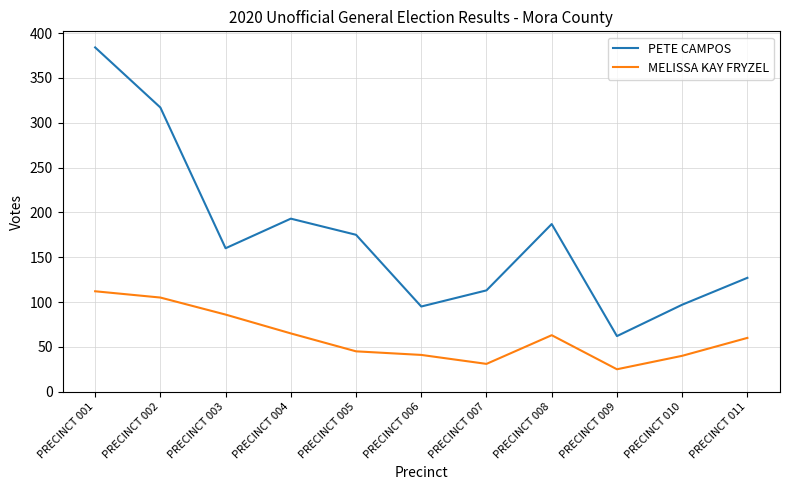

List the series in order of their overall mean, lowest first.

MELISSA KAY FRYZEL, PETE CAMPOS